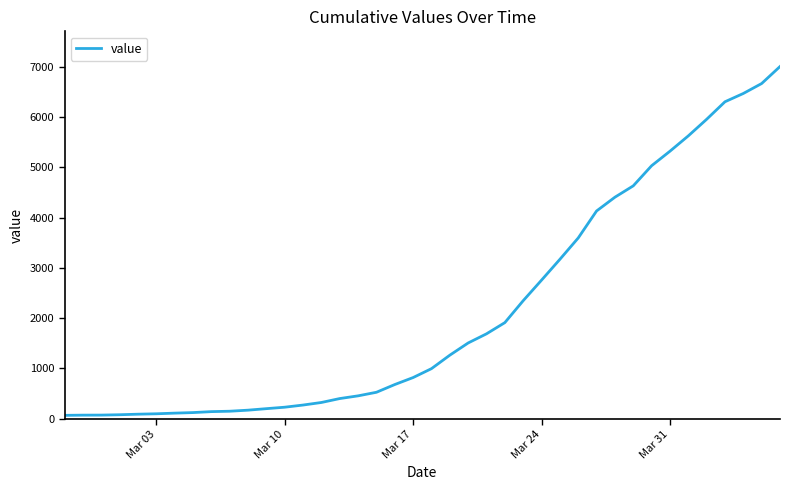

What is the maximum value shown in the chart?

7004